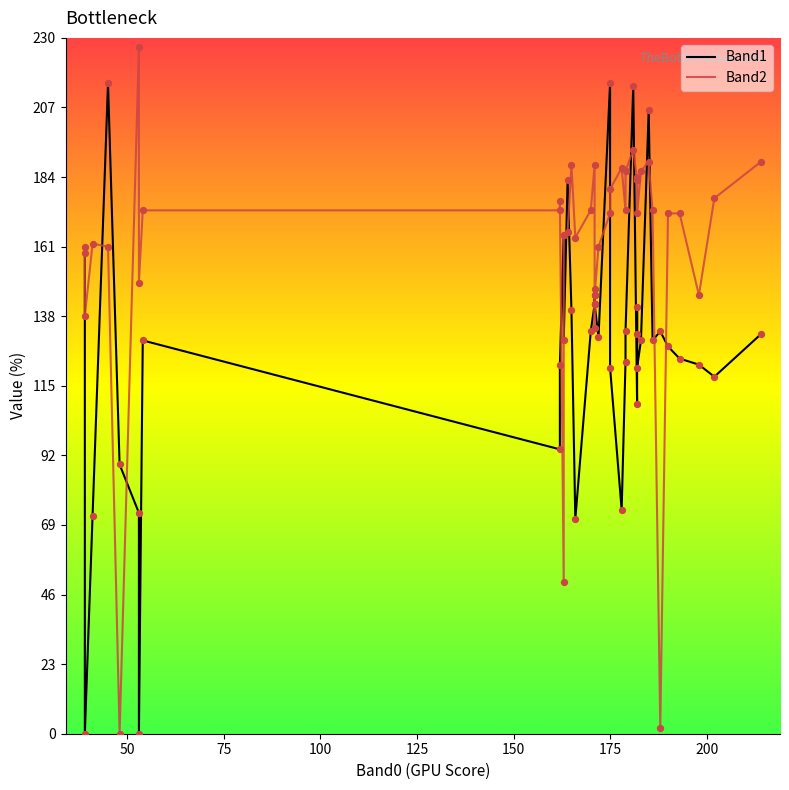

Is the value of Band1 at 150 greater than the value of Band2 at 22?

No